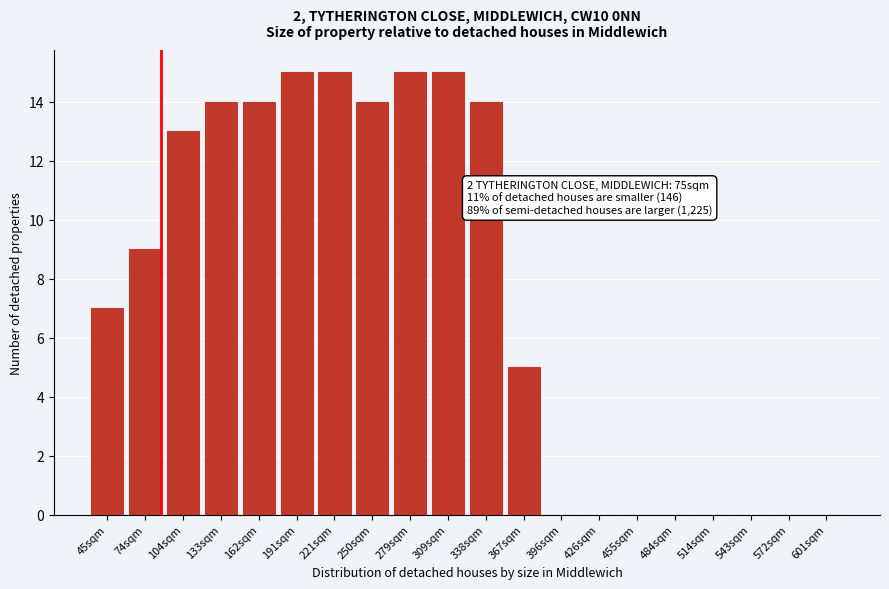

Reading right to left, what are all the values shown in this chart?

601sqm=0	572sqm=0	543sqm=0	514sqm=0	484sqm=0	455sqm=0	426sqm=0	396sqm=0	367sqm=5	338sqm=14	309sqm=15	279sqm=15	250sqm=14	221sqm=15	191sqm=15	162sqm=14	133sqm=14	104sqm=13	74sqm=9	45sqm=7